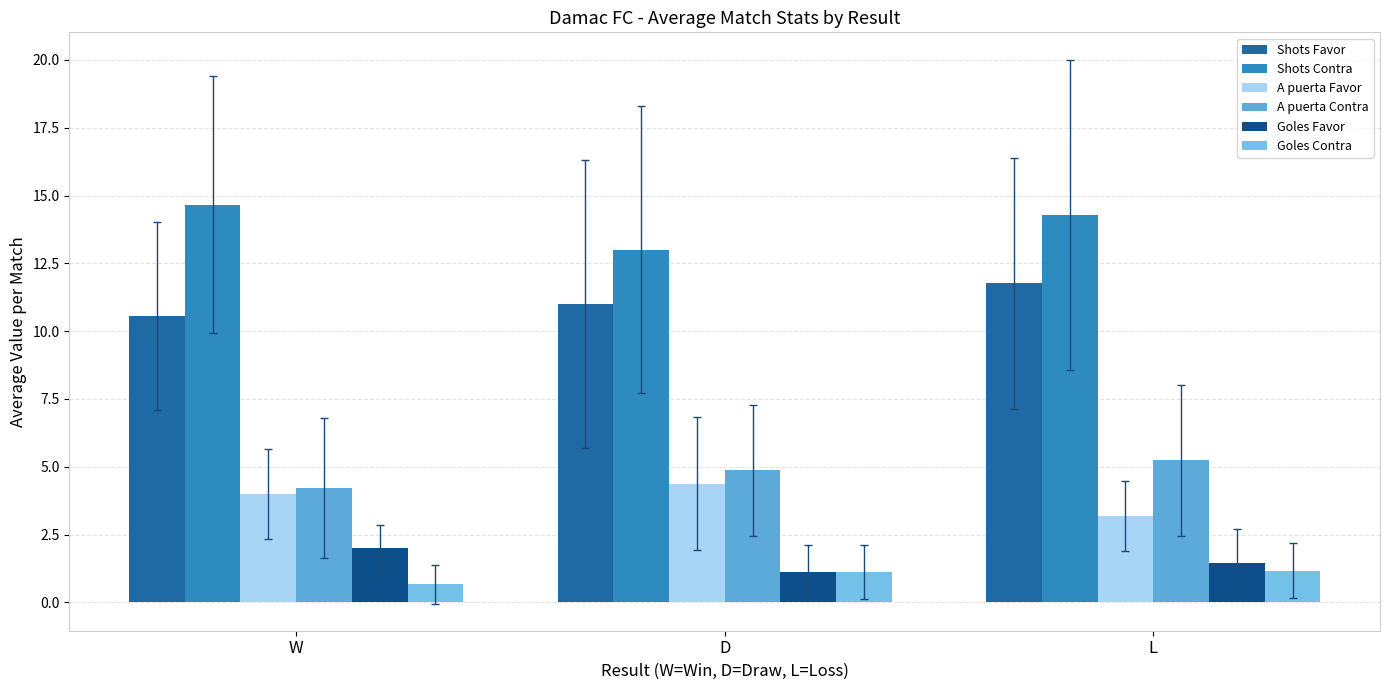

What is the sum of the A puerta Contra values at D and L?

10.1